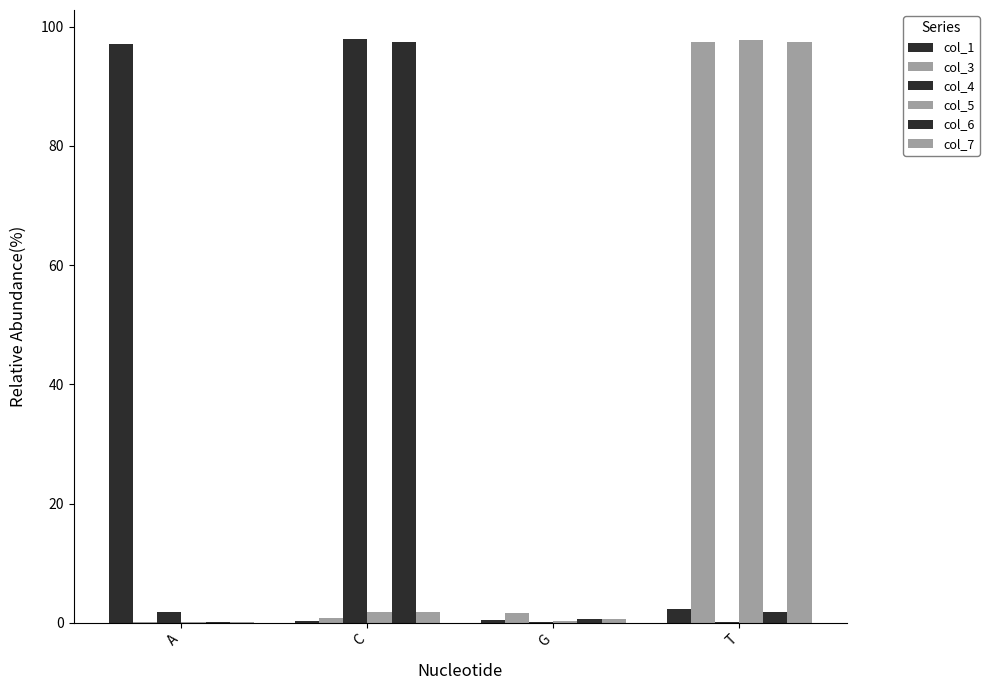

What is the difference between the highest and lowest values at A?

97.0